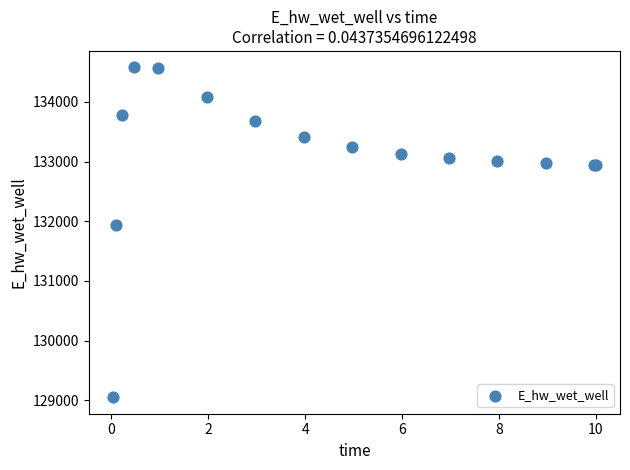

What Y value in the scatter plot is closest to 131814?

131934.7